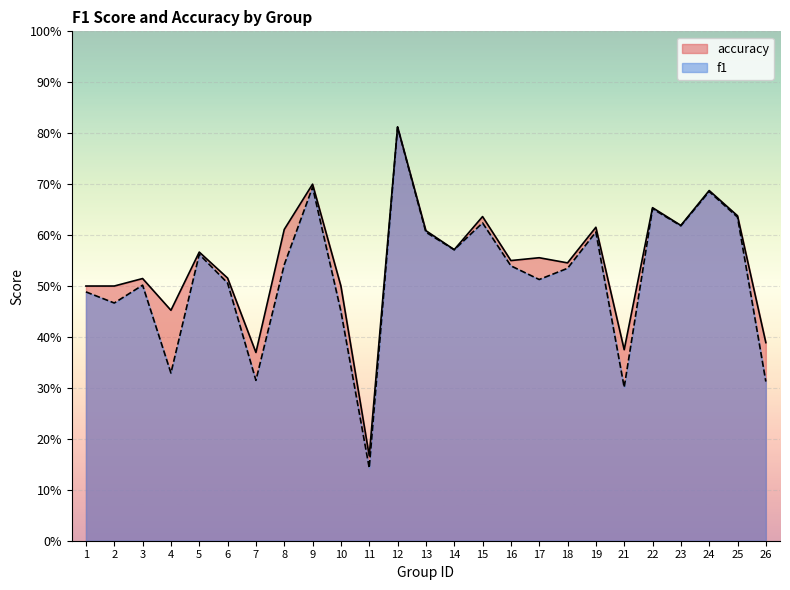

Which series has the widest spread of values?

f1